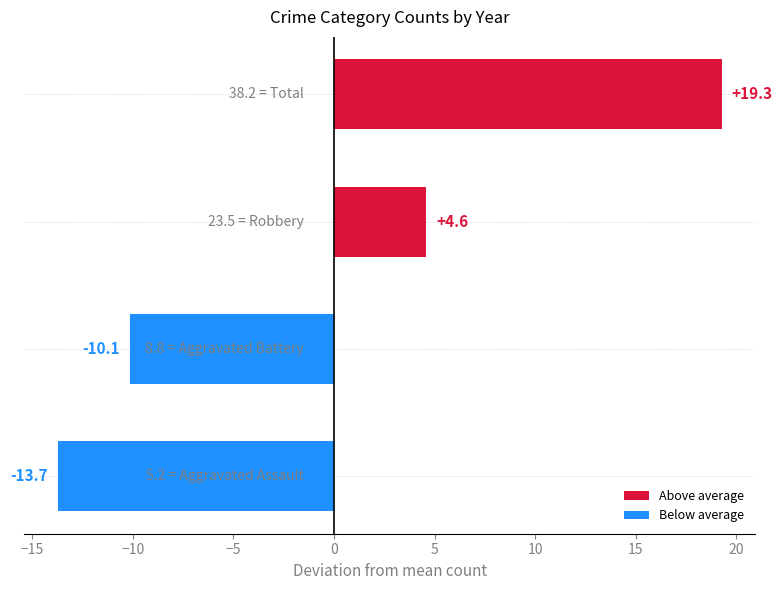

What is the difference between the second highest and second lowest values?

14.7